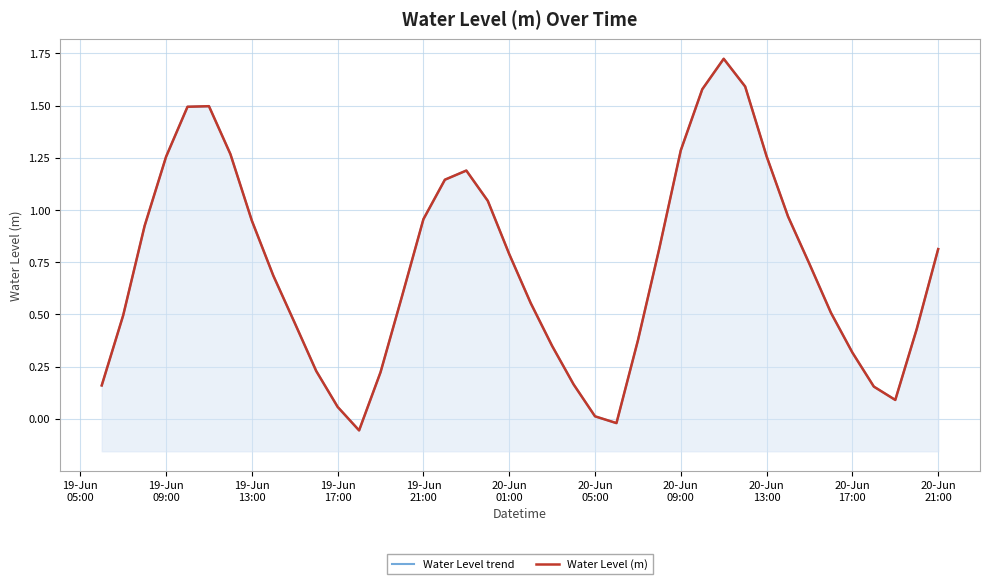

How many values in the Water Level trend series are below 0?

2